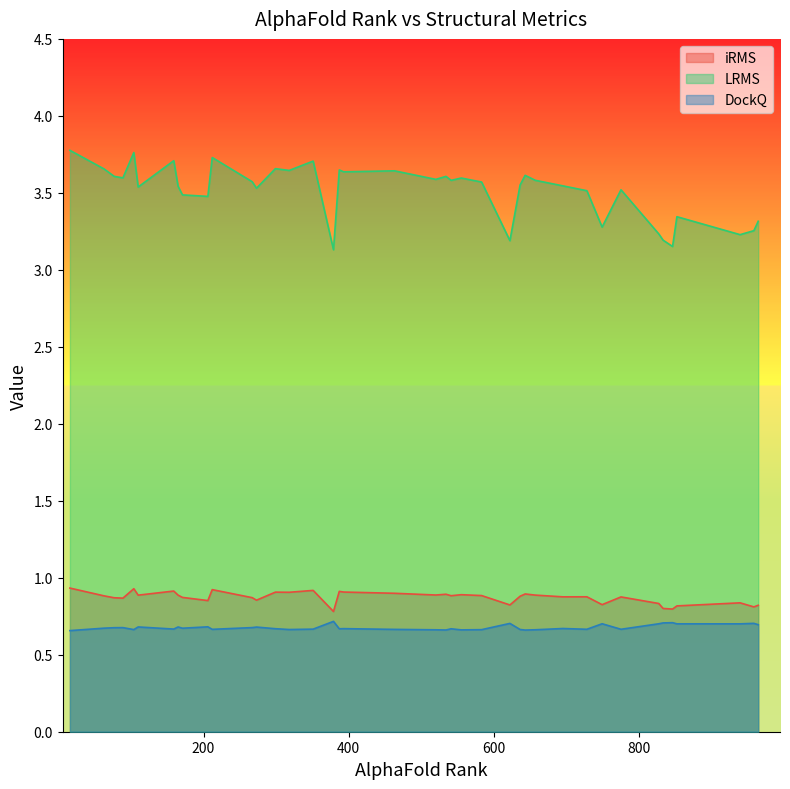

What is the sum of the LRMS values at 318 and 636?

7.2